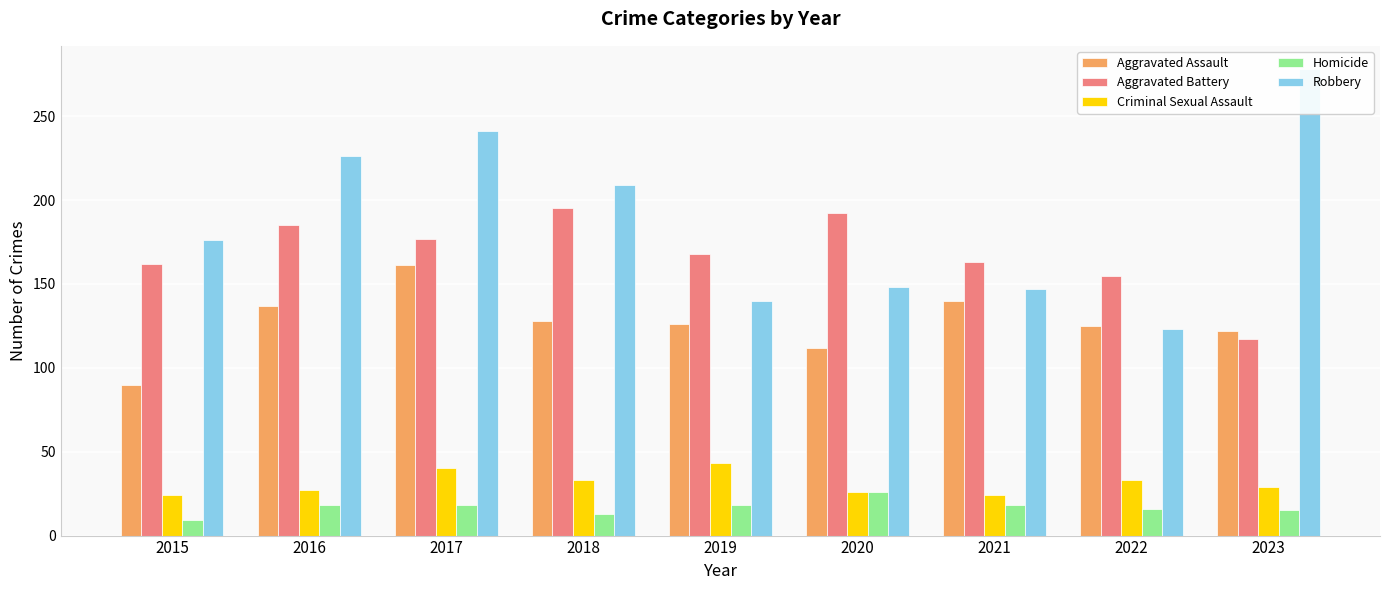

Reading right to left, extract all data points from this chart.

Aggravated Assault: 122	125	140	112	126	128	161	137	90
Aggravated Battery: 117	155	163	192	168	195	177	185	162
Criminal Sexual Assault: 29	33	24	26	43	33	40	27	24
Homicide: 15	16	18	26	18	13	18	18	9
Robbery: 278	123	147	148	140	209	241	226	176